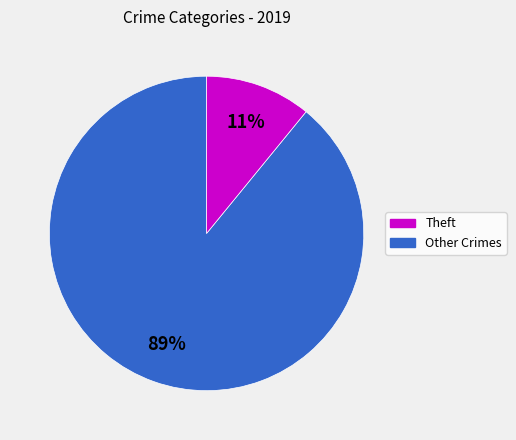

The Theft slice represents 89% of the pie. True or false?

True